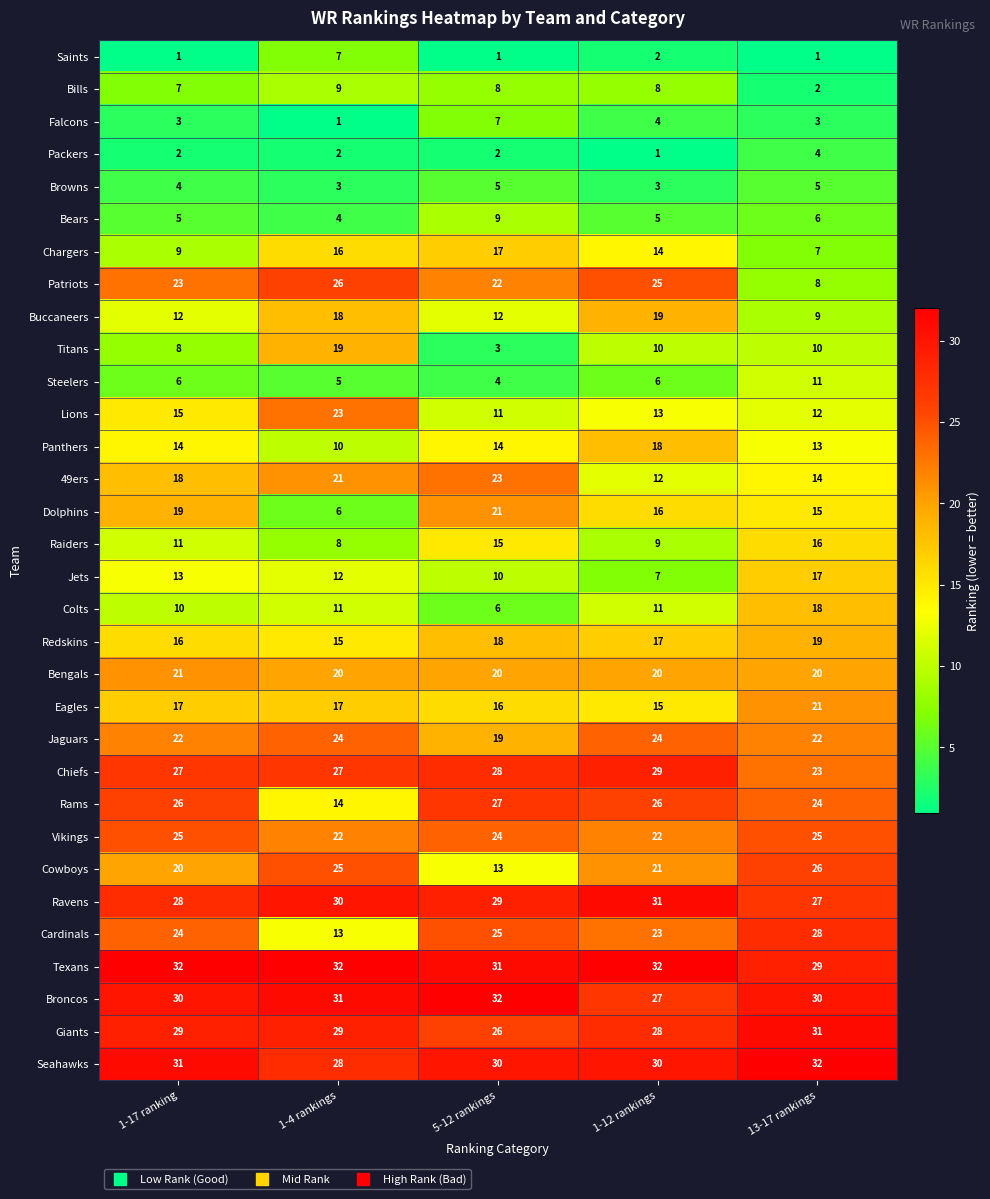

The Eagles series shows 17 at 1-4 rankings. True or false?

True